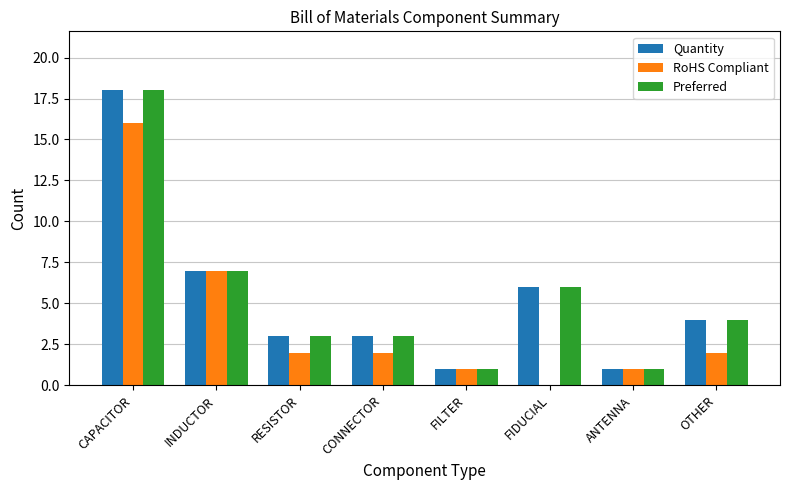

How many distinct data groups are displayed?

3